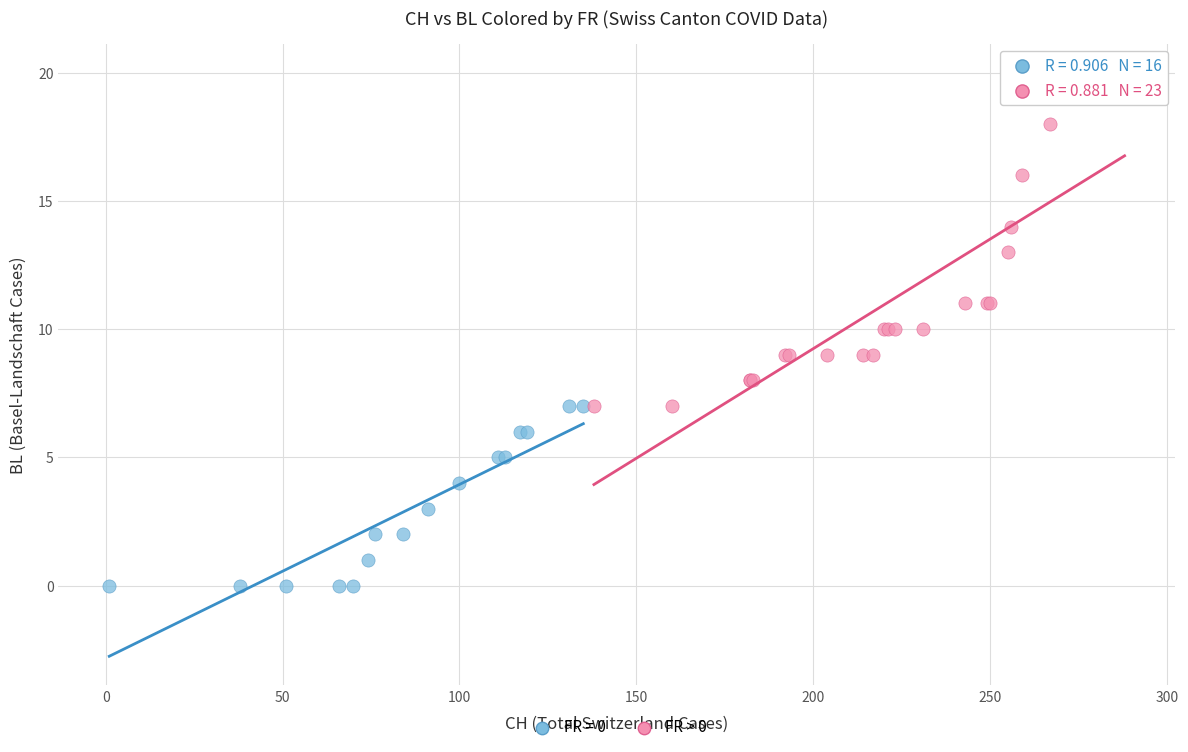

Which series reaches the maximum Y coordinate?

FR > 0